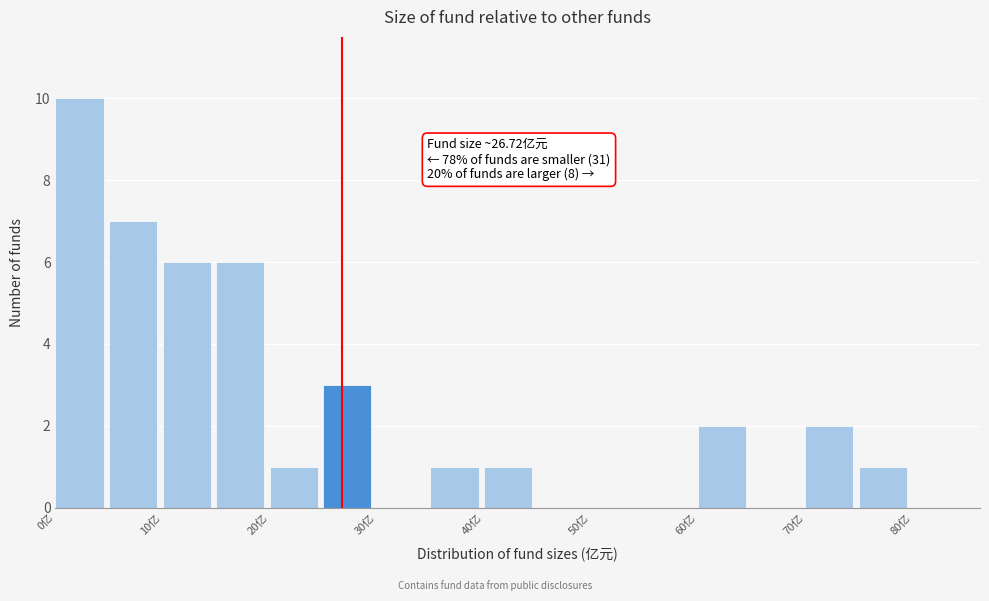

Over which range of the x-axis is the bar tallest?

0 to 5